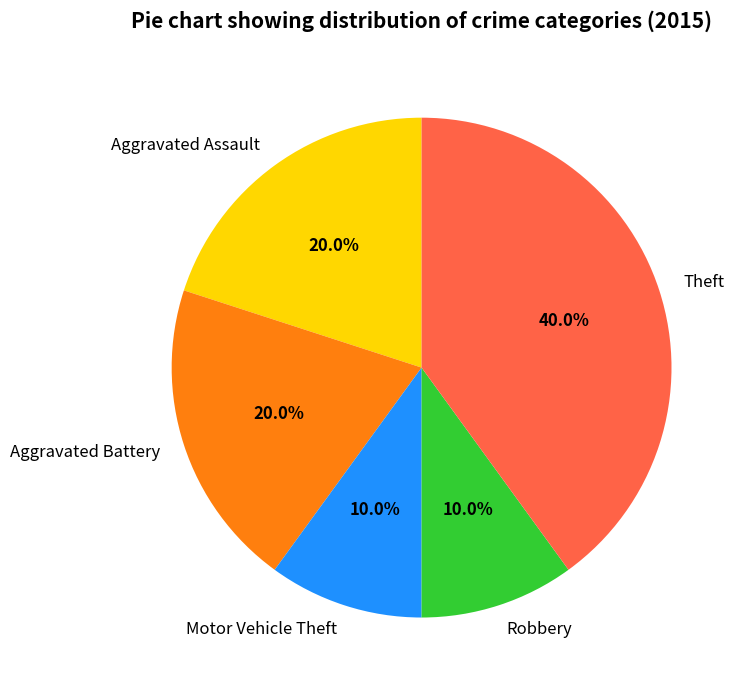

What percentage is the Motor Vehicle Theft slice, to the nearest percent?

10%